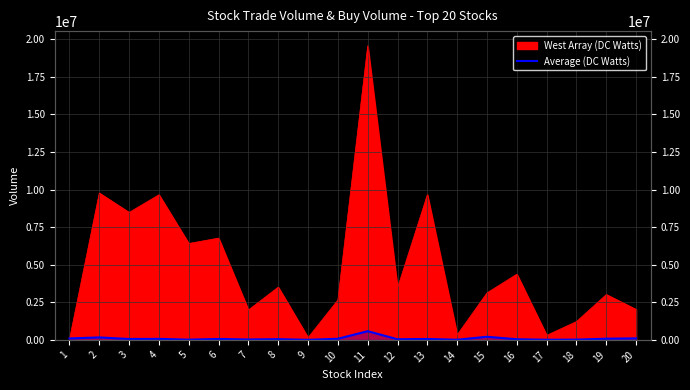

How many interior local valleys (lower than both neighbors) does the data have?

7